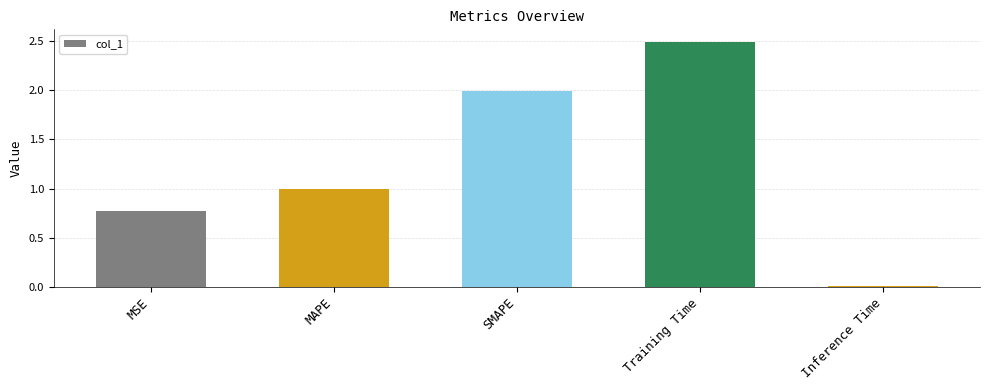

What is the value of the 3rd bar from the left?

2.0